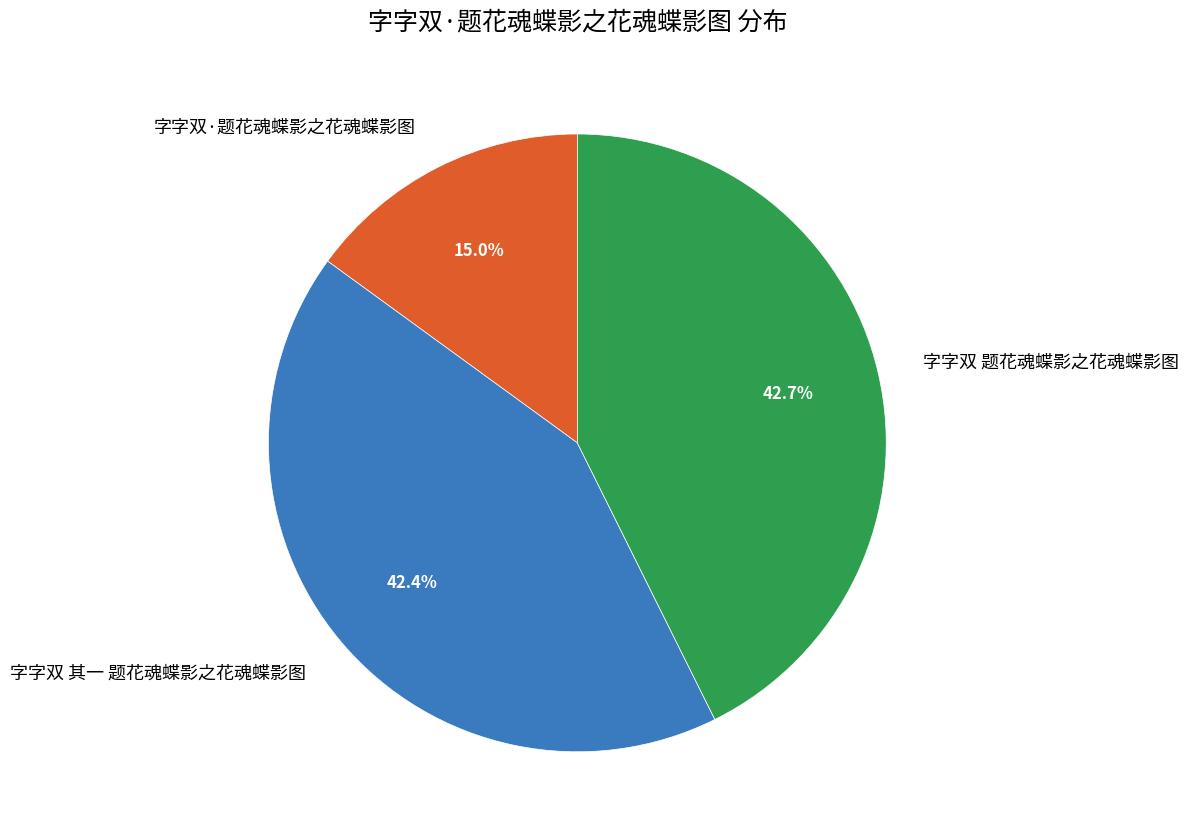

Is 字字双 其一 题花魂蝶影之花魂蝶影图 the majority of the pie?

No